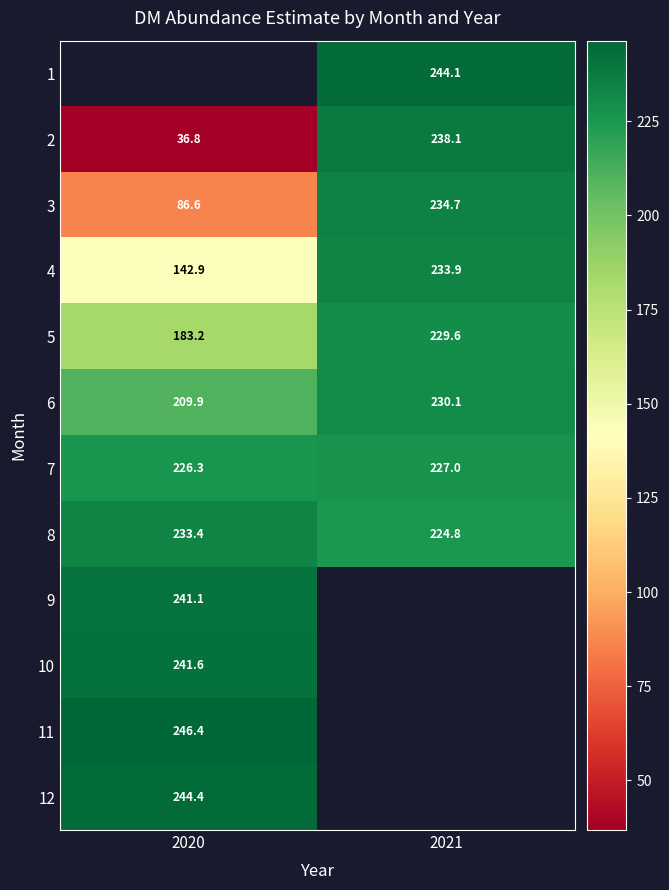

How many values in the 2 series are below 238?

1